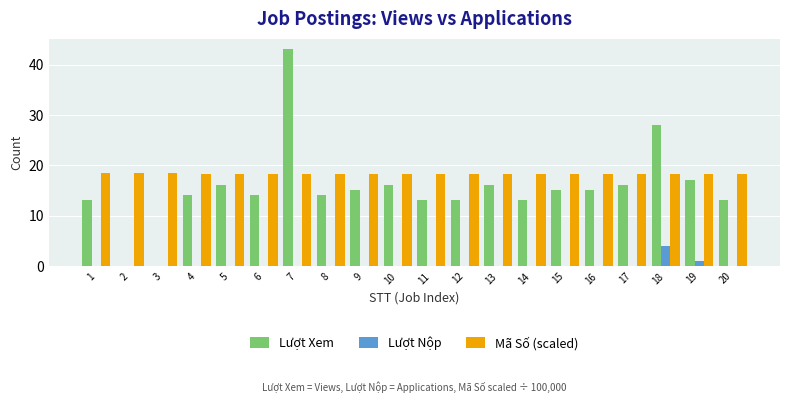

At which label is Lượt Nộp closest to 2?

19